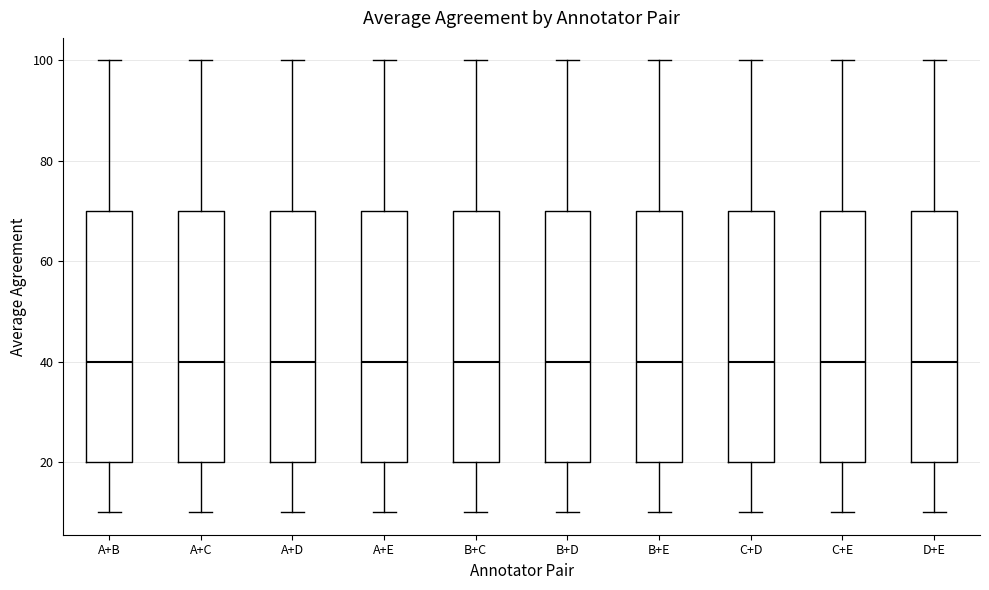

Where does the upper whisker of the box for A+D end on the y-axis? The values are not printed on the chart, so give them approximately, as read against the axis.

100